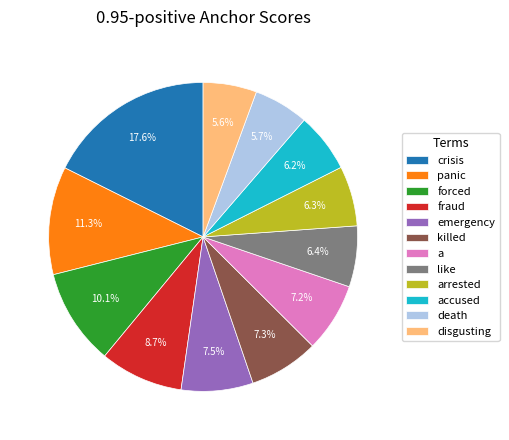

Count the number of slices in the pie.

12